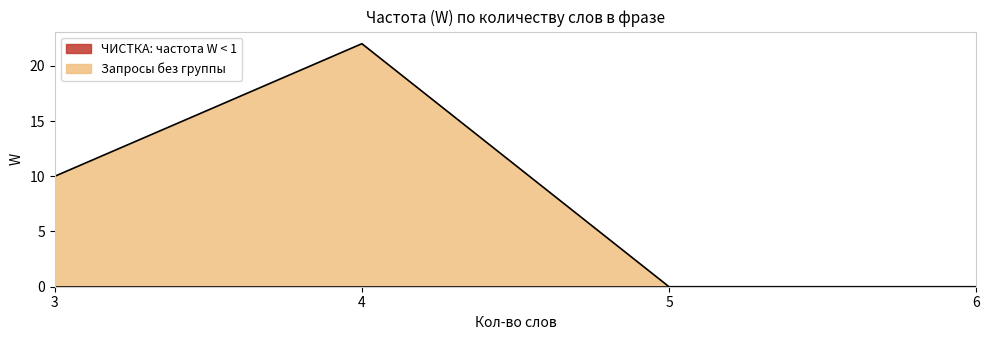

What is the total value across all series at 3?

10